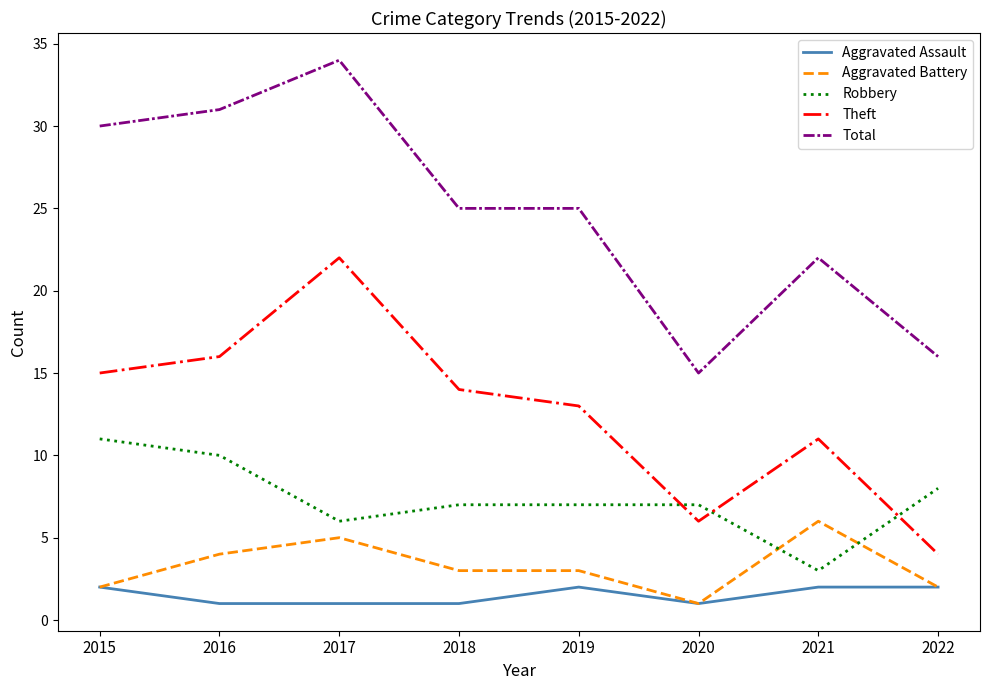

What is the average value of the Total series?

25